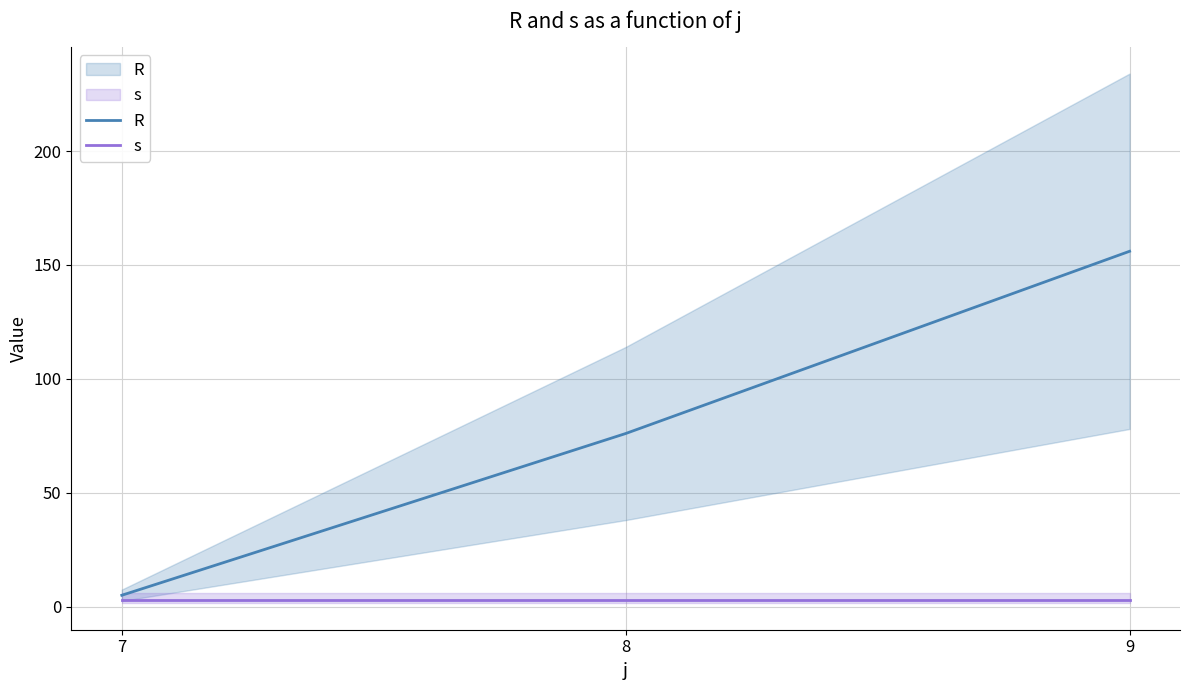

Reading right to left, extract all data points from this chart.

R: 156	76	5
s: 3	3	3